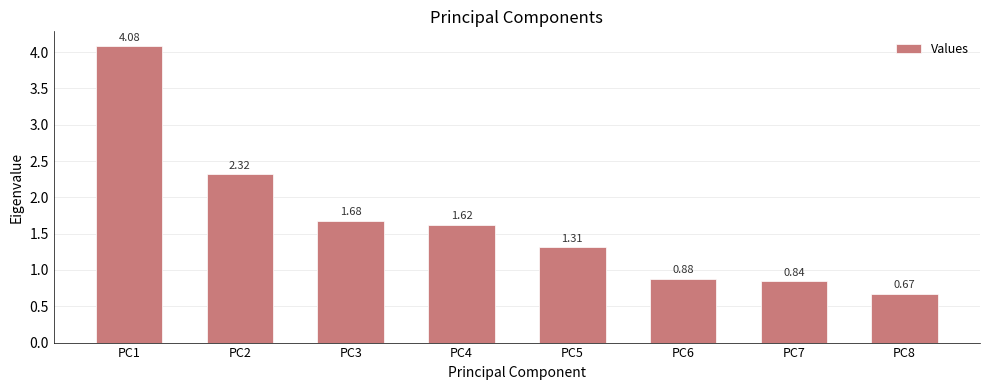

Rank the categories by value from highest to lowest.

PC1, PC2, PC3, PC4, PC5, PC6, PC7, PC8